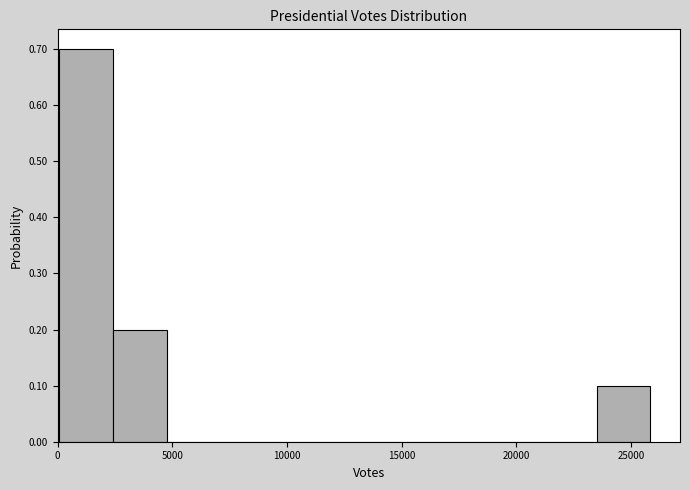

Reading left to right, transcribe this chart: for each bar, give the range it covers on the x-axis and its height. Neither the bar edges nor the heights are printed on the chart, so give them approximately, as read against the axes.

0 to 2500: 0.7
2500 to 5000: 0.2
5000 to 7000: 0
7000 to 9500: 0
9500 to 12000: 0
12000 to 14000: 0
14000 to 16500: 0
16500 to 19000: 0
19000 to 21000: 0
21000 to 23500: 0
23500 to 26000: 0.1